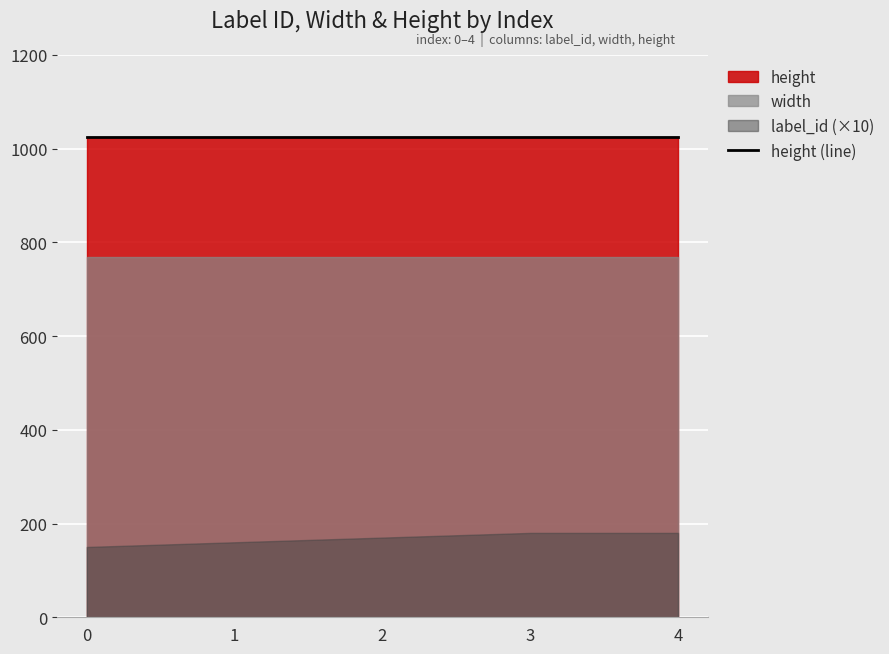

Is it true that height equals 488 at 4?

False